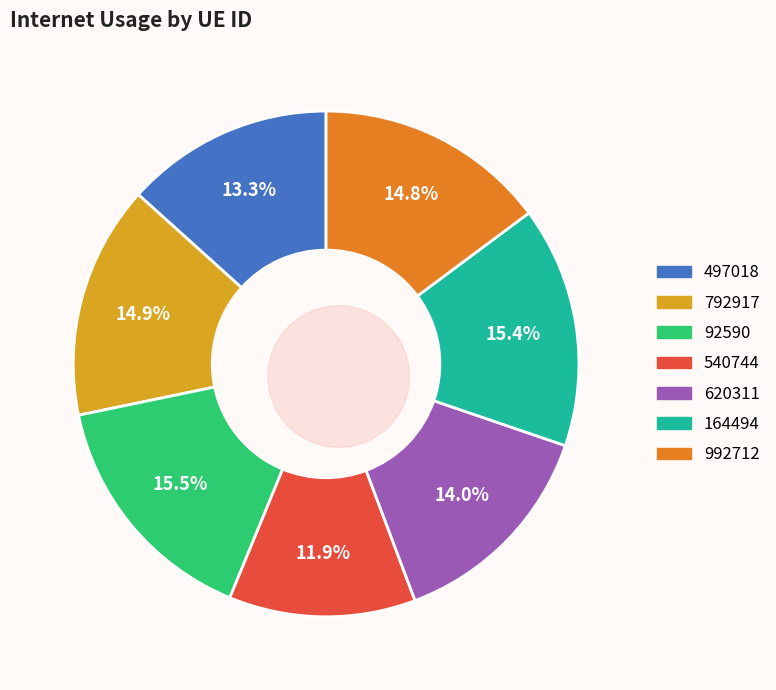

Count the number of slices in the pie.

7